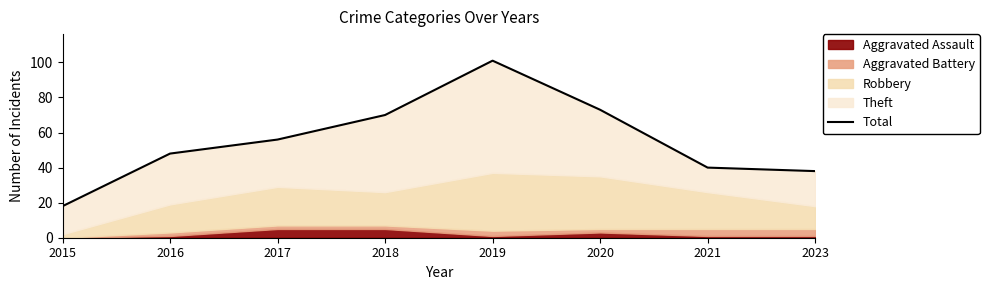

Approximately how many times larger is the value at 2021 compared to 2017?

0.7